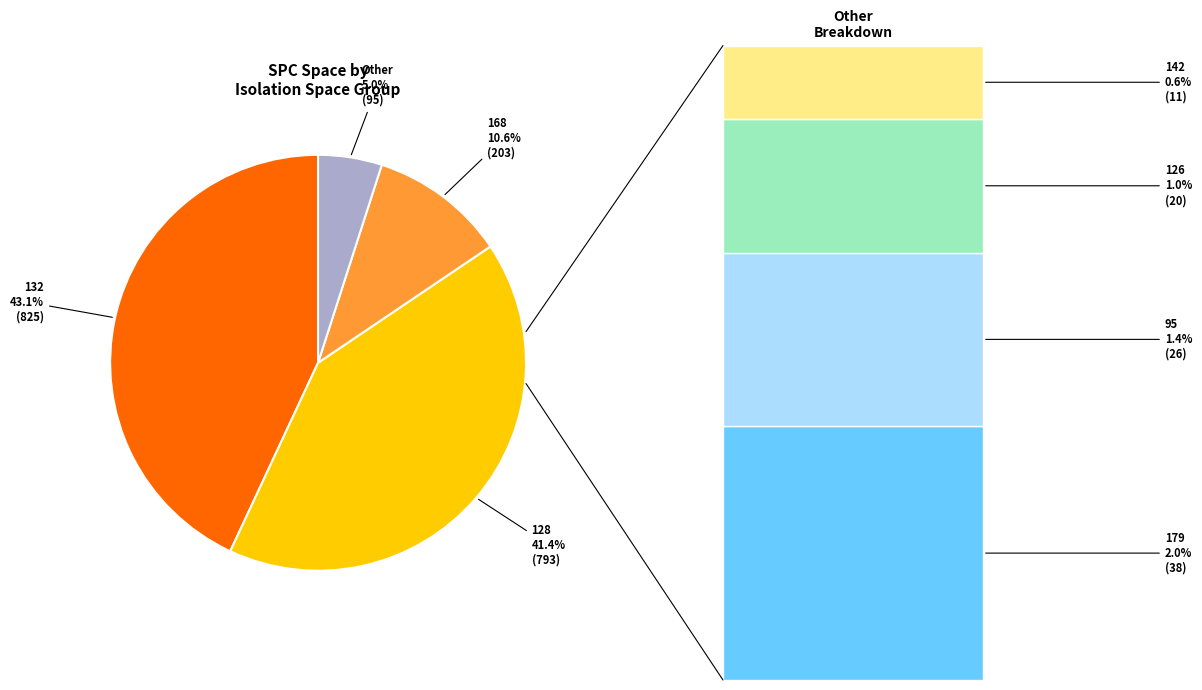

What portion of the pie excludes 9?

100.0%